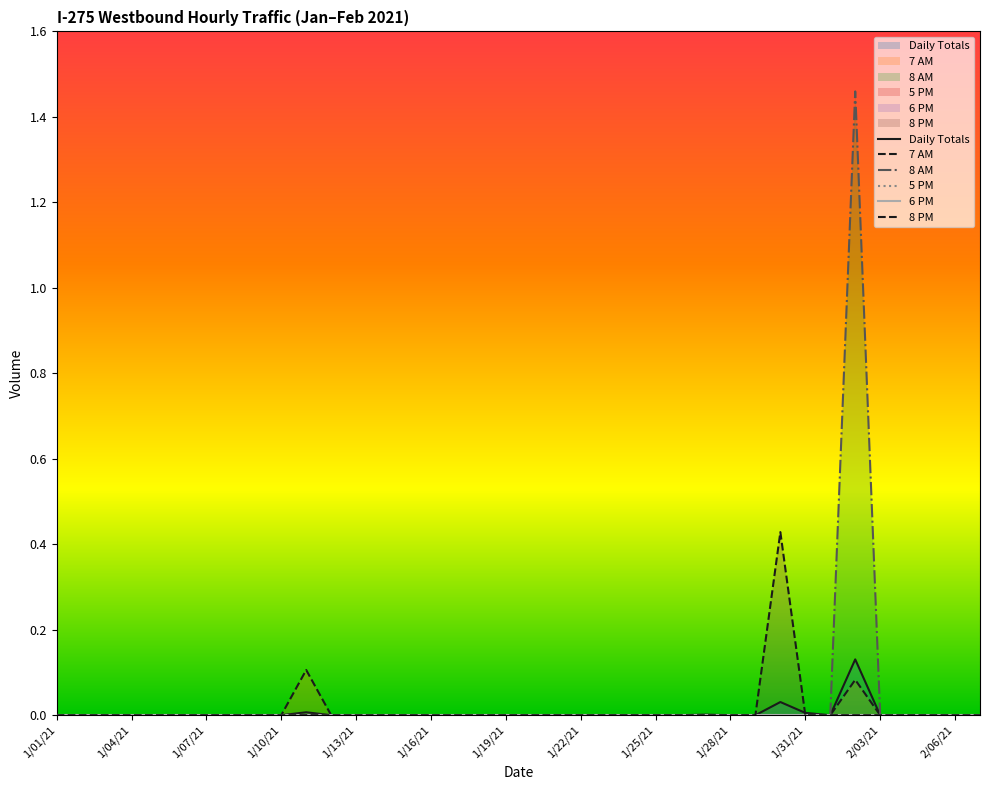

What is the label of the 29th point from the left?

1/29/21